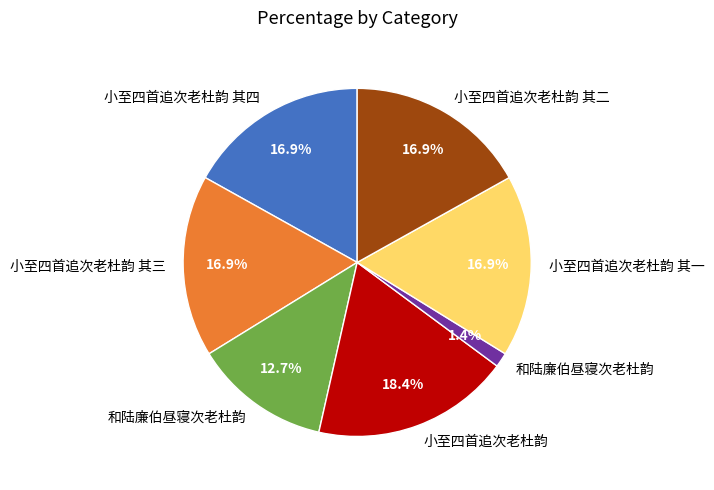

How many slices are in this pie chart?

7